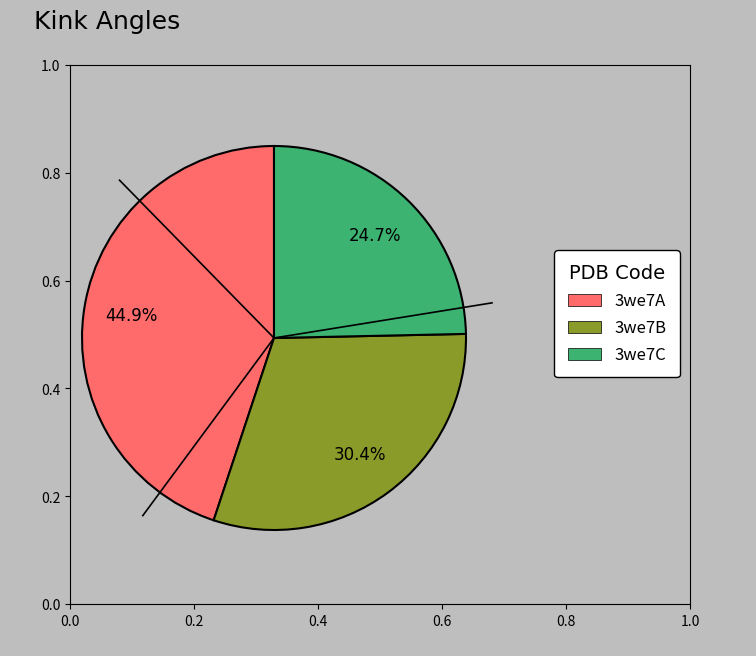

To the nearest percent, what is the difference between the largest and smallest slice percentages?

20%